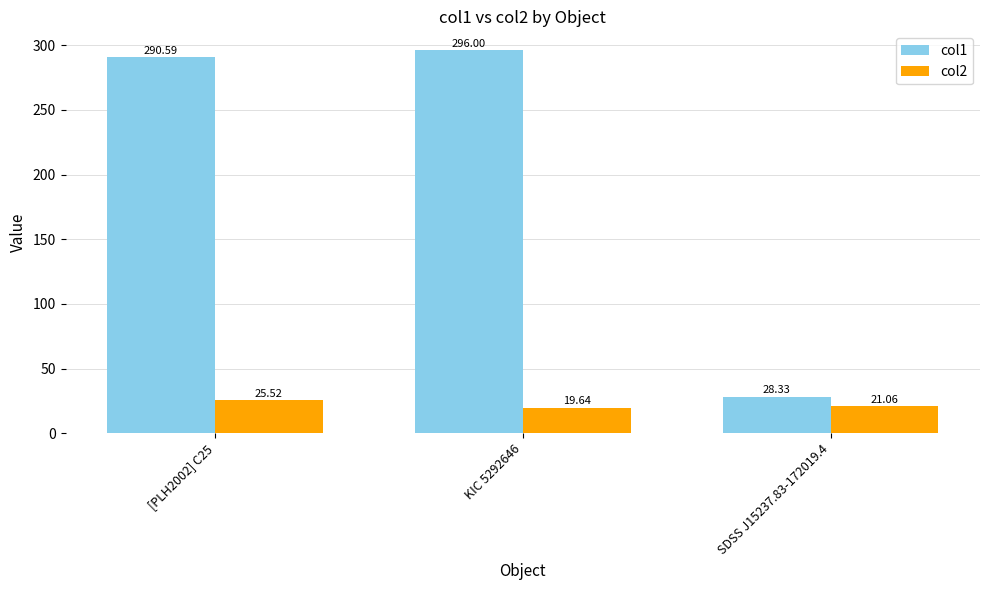

At [PLH2002] C25, list the series in order from smallest to largest.

col2, col1